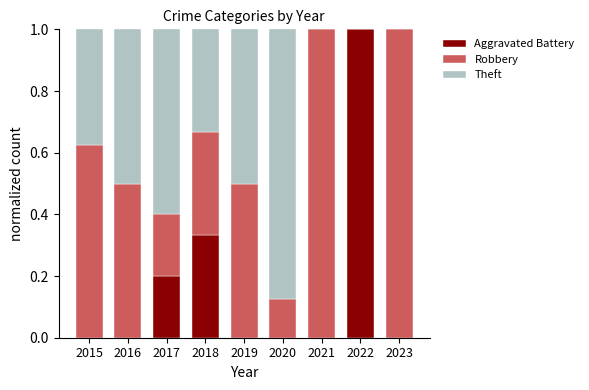

At which label does Aggravated Battery reach its peak?

2022